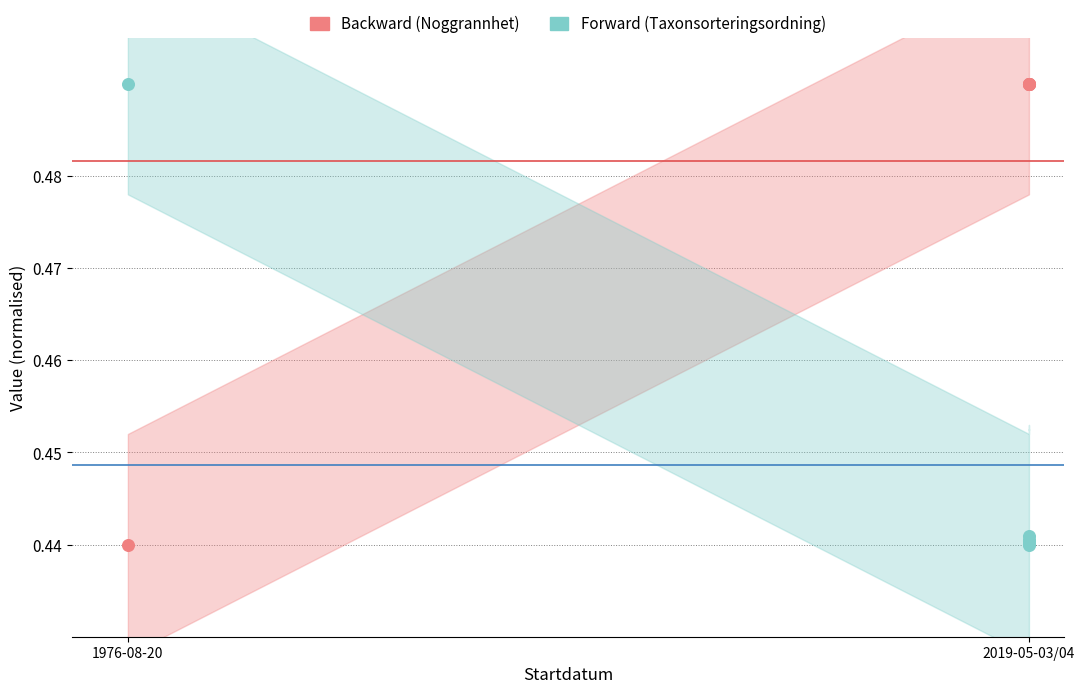

What is the total value across all series at 2019-05-03/04?

0.9